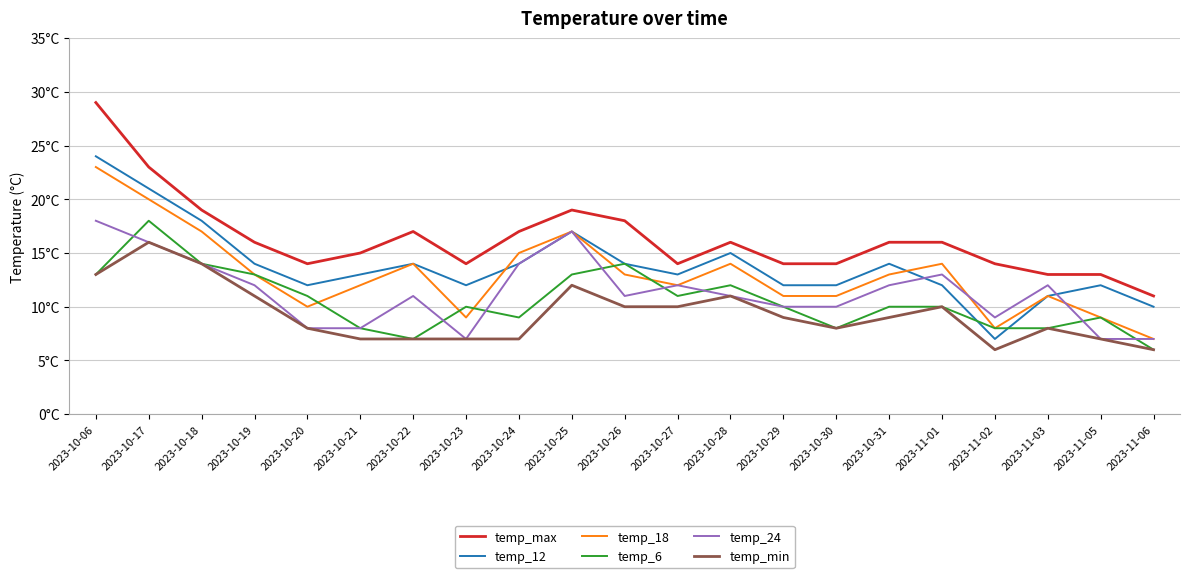

True or false: temp_12 and temp_max cross at least once.

False